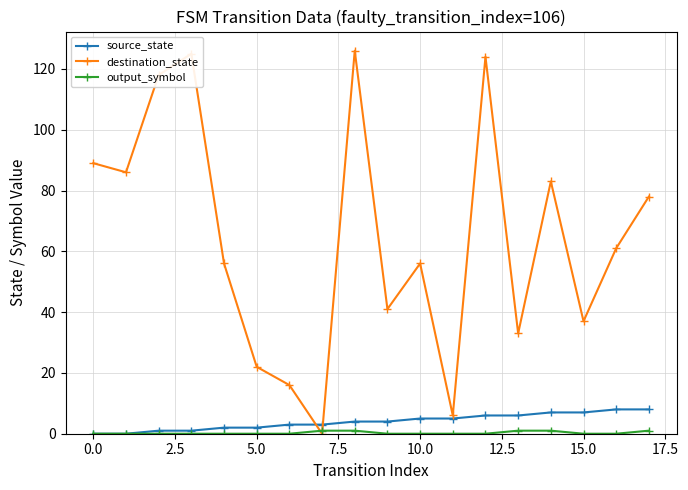

Does the chart display data point markers on the line(s)?

Yes